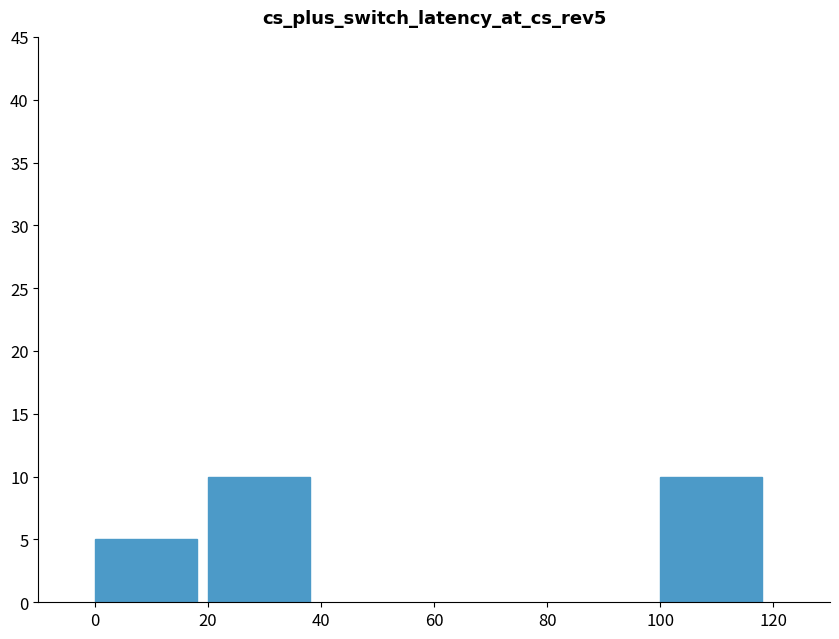

Reading left to right, extract all data points from this chart.

5	10	10